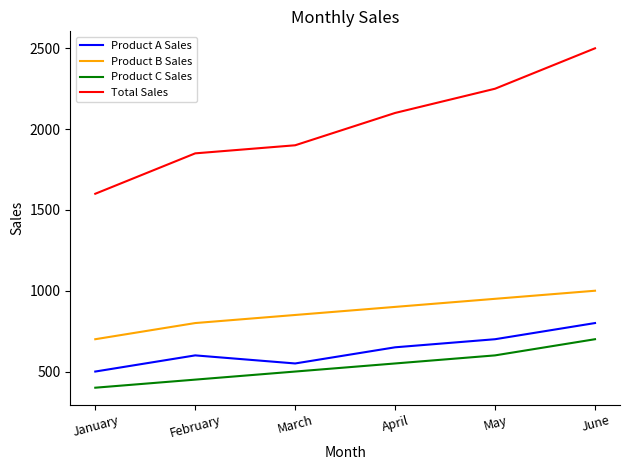

Is the value of Total Sales at January greater than the value of Product B Sales at February?

Yes